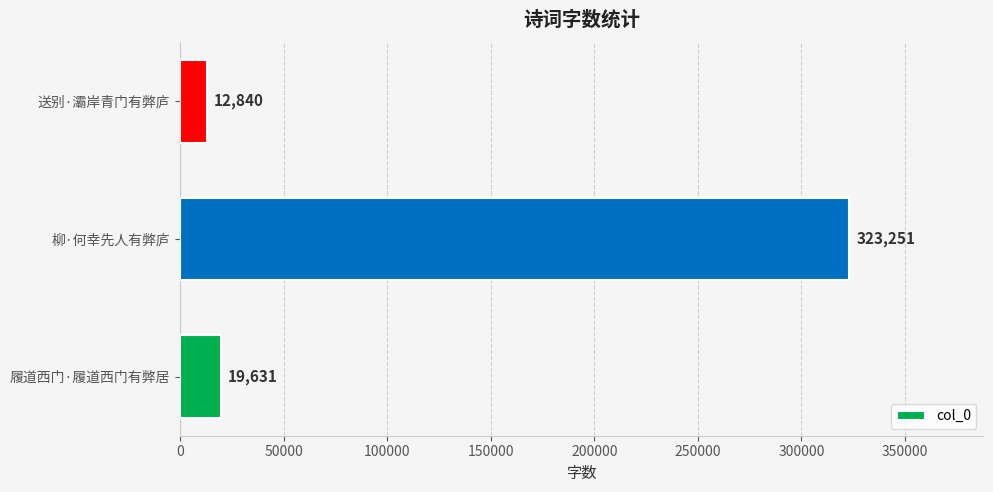

What is the average value?

118574